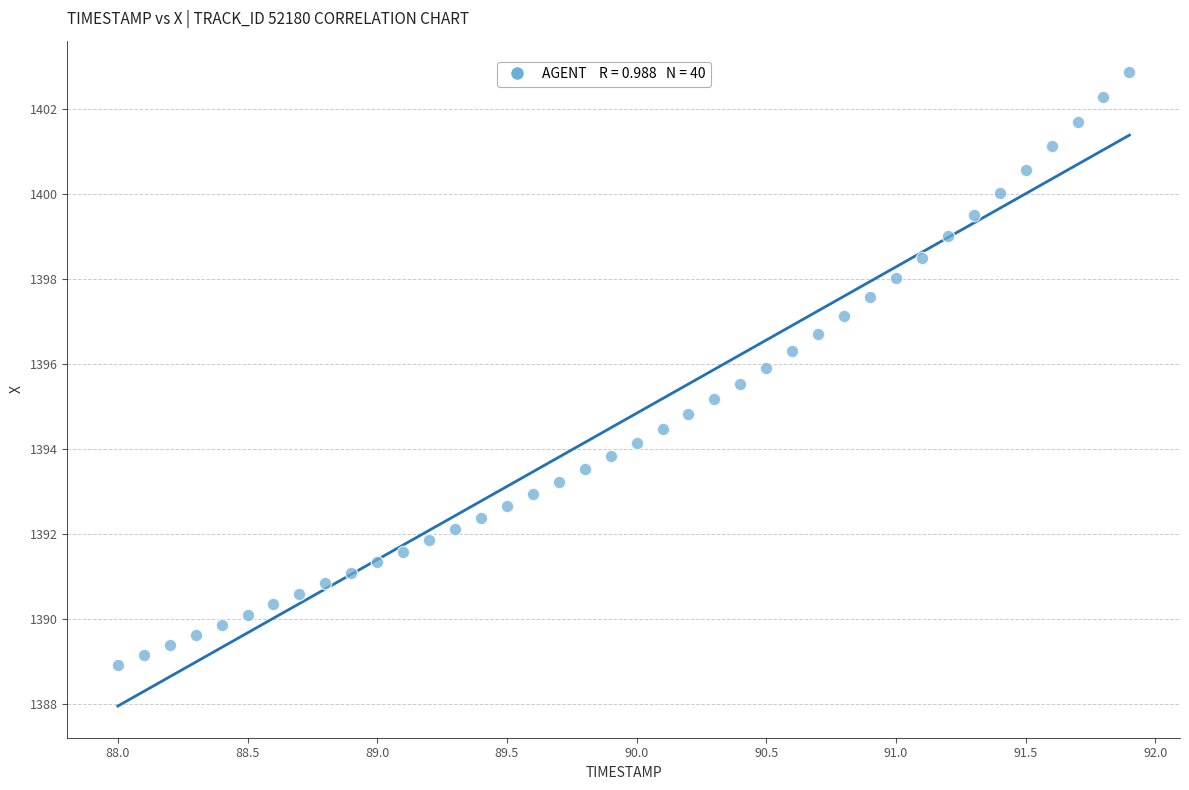

What is the range of X values (max minus min)?

3.9